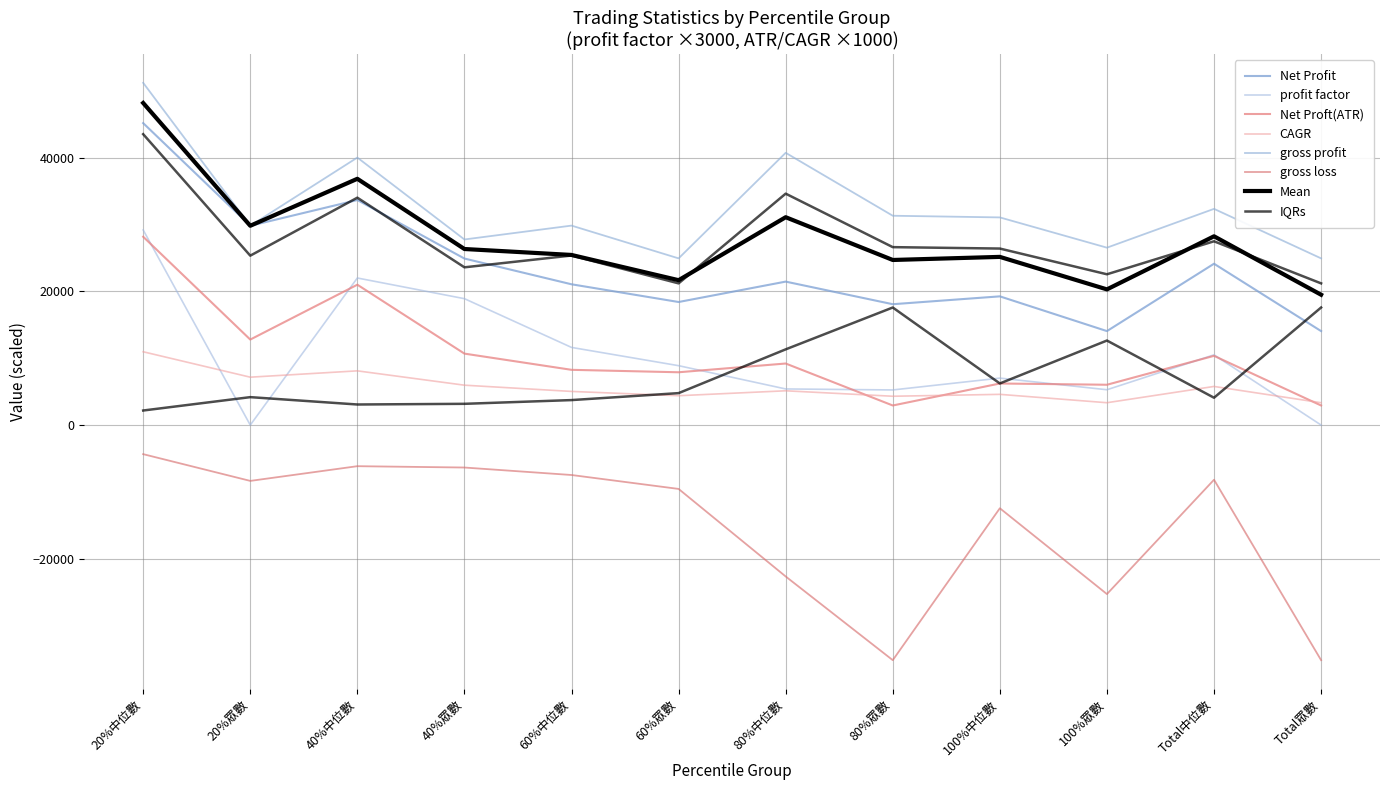

Is the value of CAGR at 20%眾數 greater than the value of gross profit at 20%眾數?

No